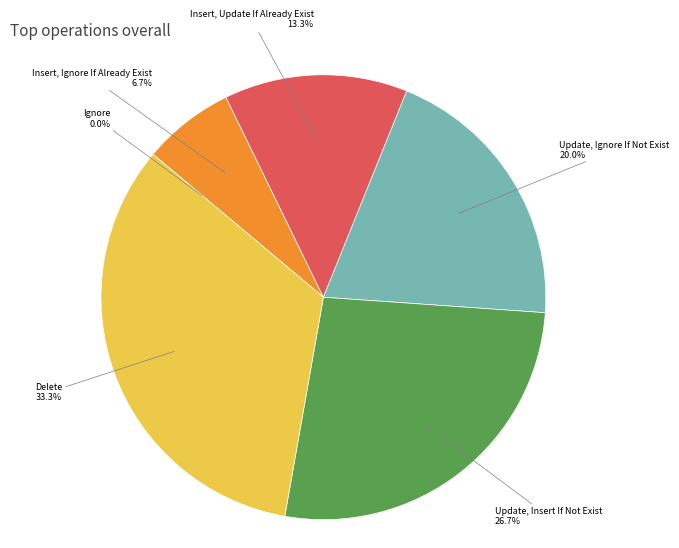

Does any single category account for the majority?

No